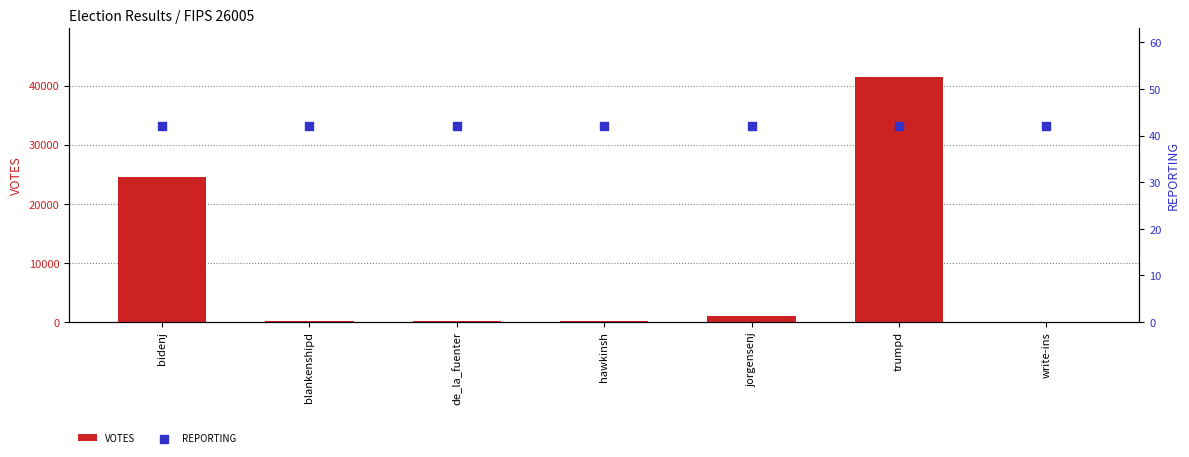

Is the value of VOTES at trumpd greater than the value of REPORTING at trumpd?

Yes